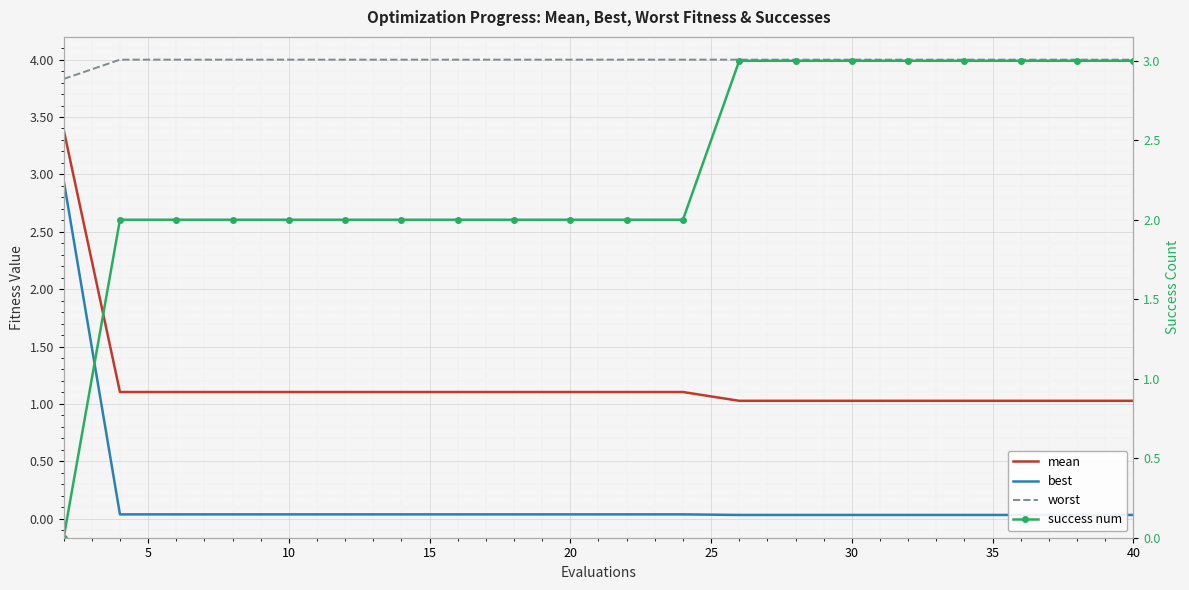

True or false: best has more than 1 points higher than both neighbors.

False